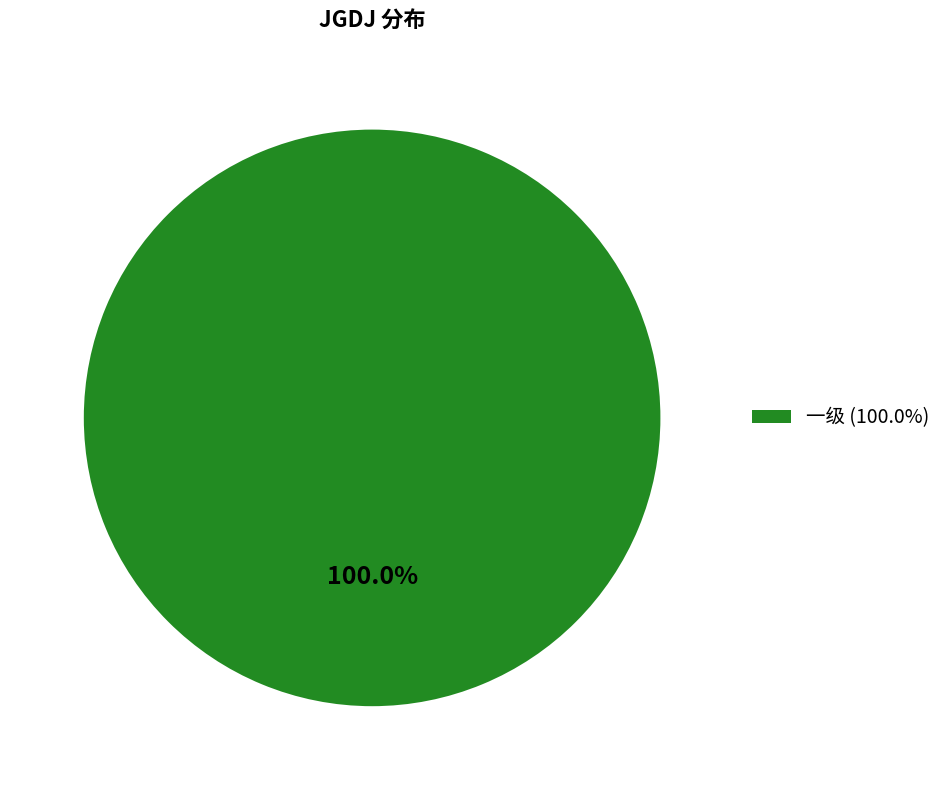

Is there a majority slice in this chart?

Yes